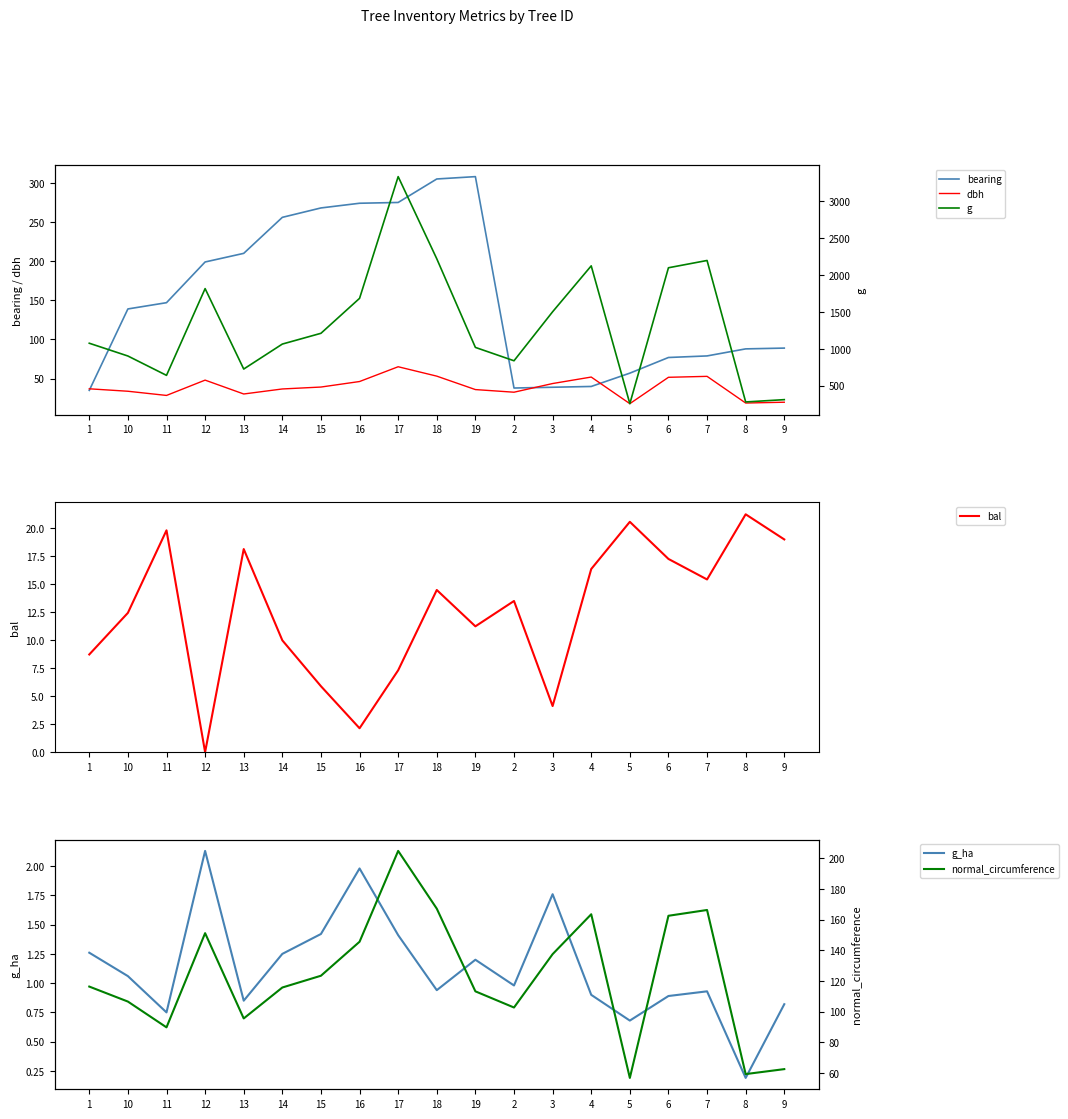

How many lines are shown in the chart?

6